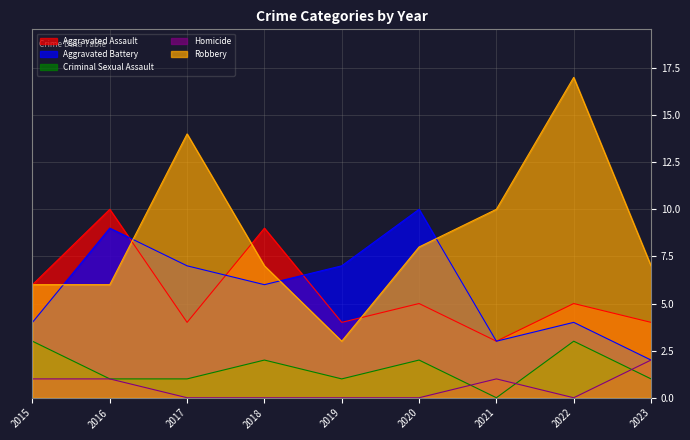

True or false: Aggravated Assault has more than 2 points higher than both neighbors.

True